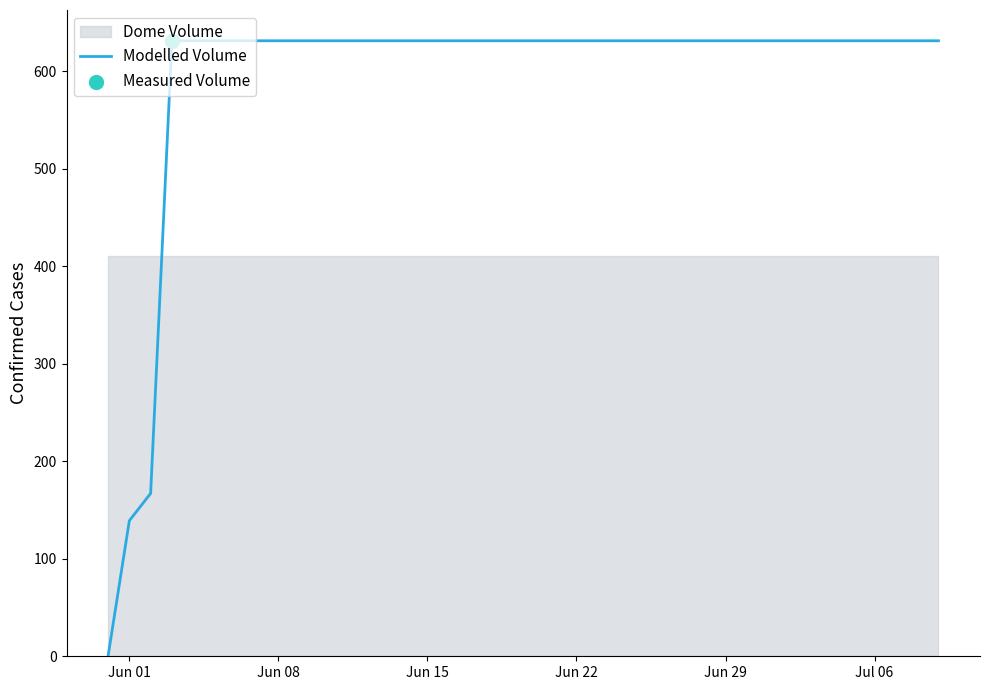

What is the highest value of the Modelled Volume series?

631